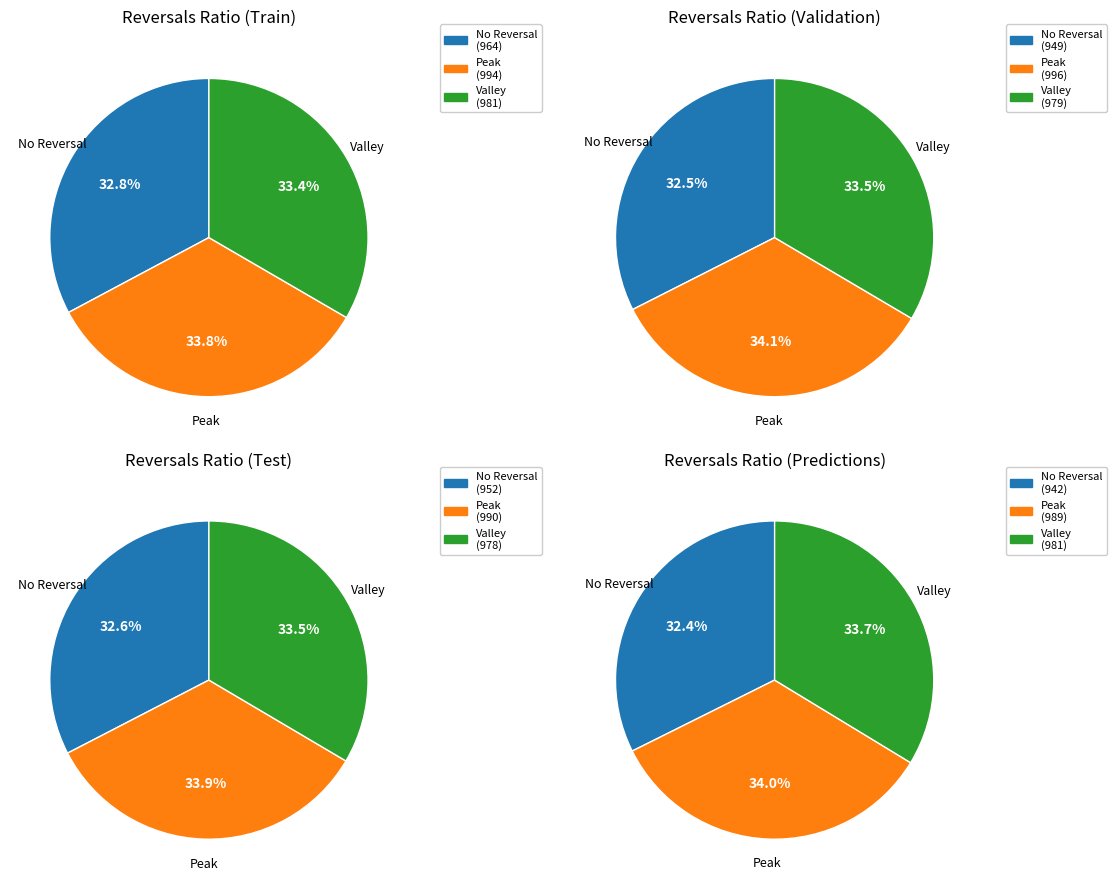

Is it true that 3 is 9% of the pie?

True